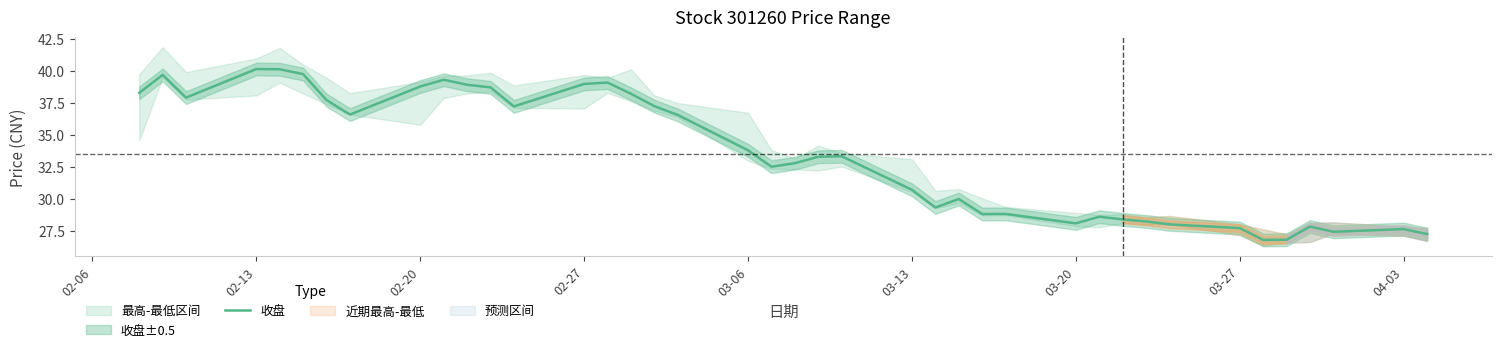

What is the maximum value for 收盘?

40.2